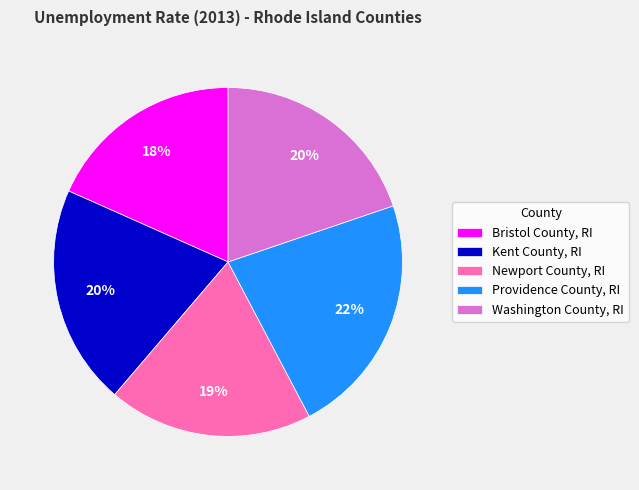

Is the sum of Providence County, RI and Bristol County, RI greater than half?

No